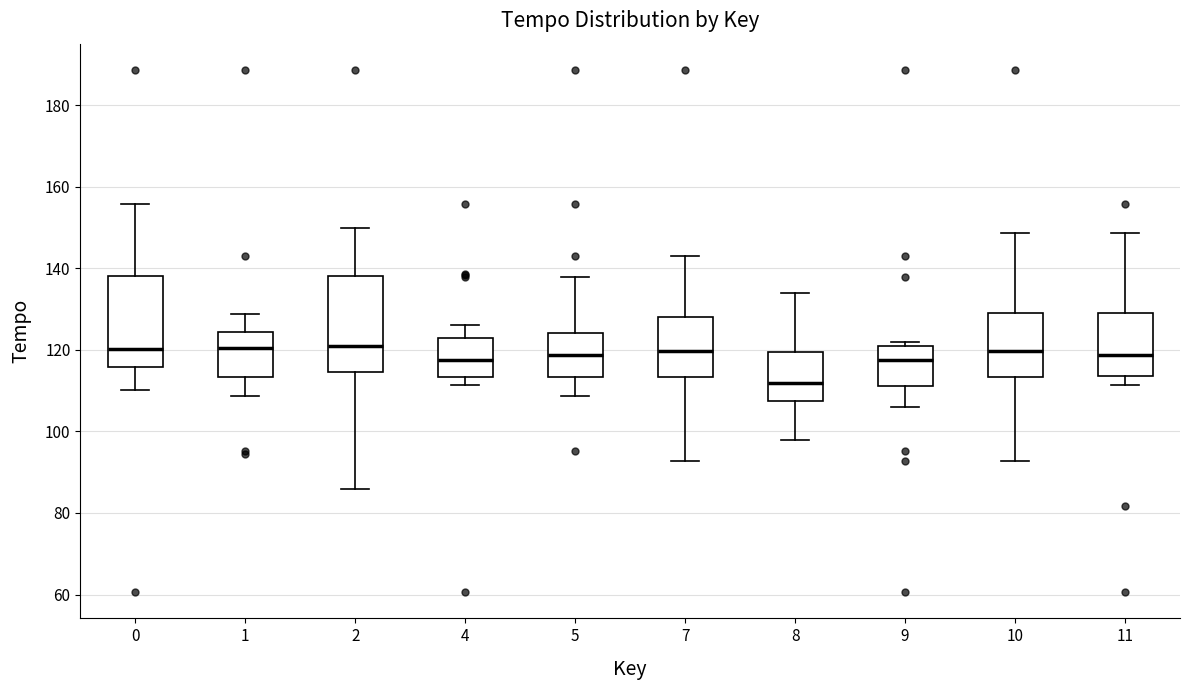

Reading left to right, transcribe this box plot: for each box, give where its median line is, the range the box spans, and where its two whiskers end, as read against the y-axis. The values are not printed on the chart, so give them approximately, as read against the axis.

0: median 120, box 116 to 138, whiskers 110 to 156
1: median 120, box 114 to 124, whiskers 108 to 128
2: median 120, box 114 to 138, whiskers 86 to 150
4: median 118, box 114 to 122, whiskers 112 to 126
5: median 118, box 114 to 124, whiskers 108 to 138
7: median 120, box 114 to 128, whiskers 92 to 142
8: median 112, box 108 to 120, whiskers 98 to 134
9: median 118, box 112 to 120, whiskers 106 to 122
10: median 120, box 114 to 130, whiskers 92 to 148
11: median 118, box 114 to 130, whiskers 112 to 148